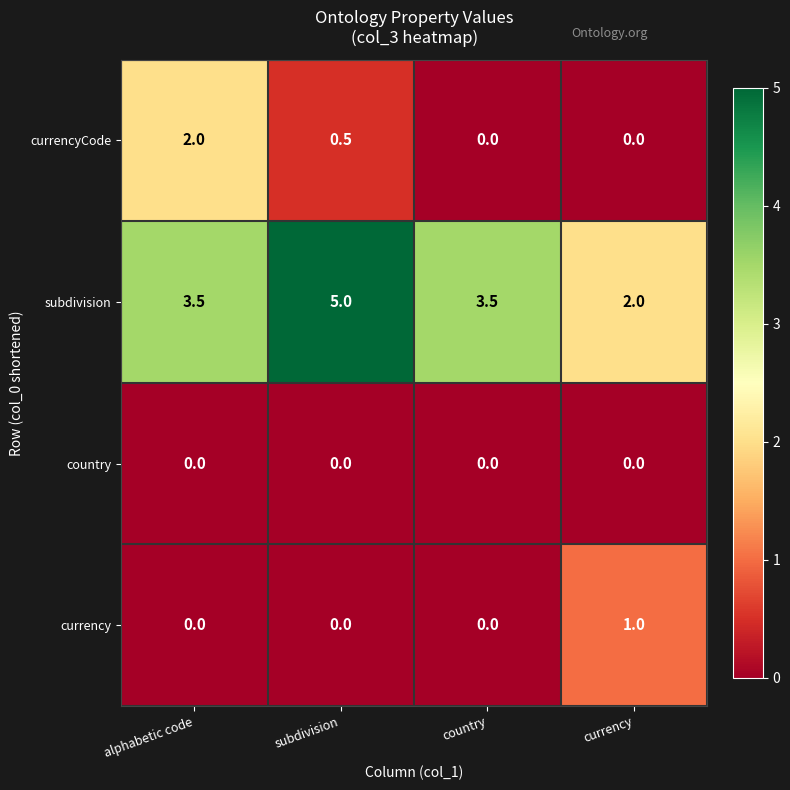

What is the spread (max minus min) of values at alphabetic code?

3.5